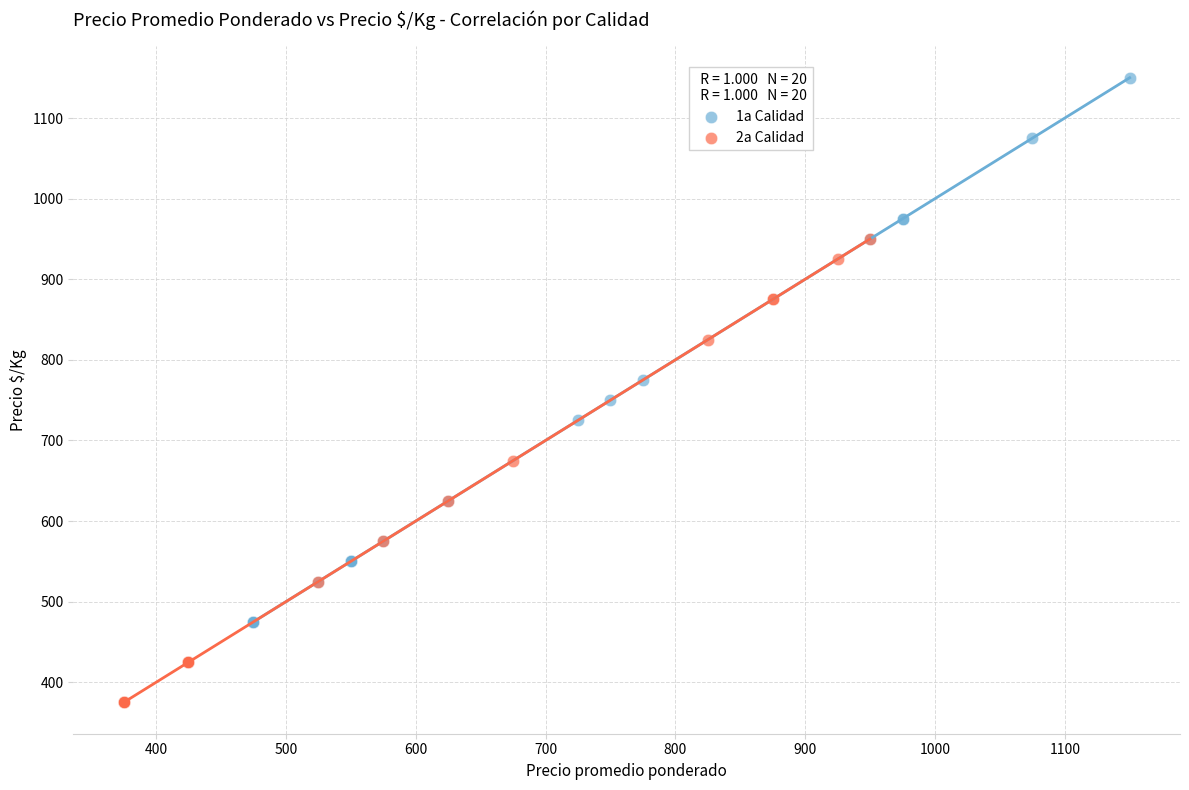

Which series reaches the minimum Y coordinate?

2a Calidad